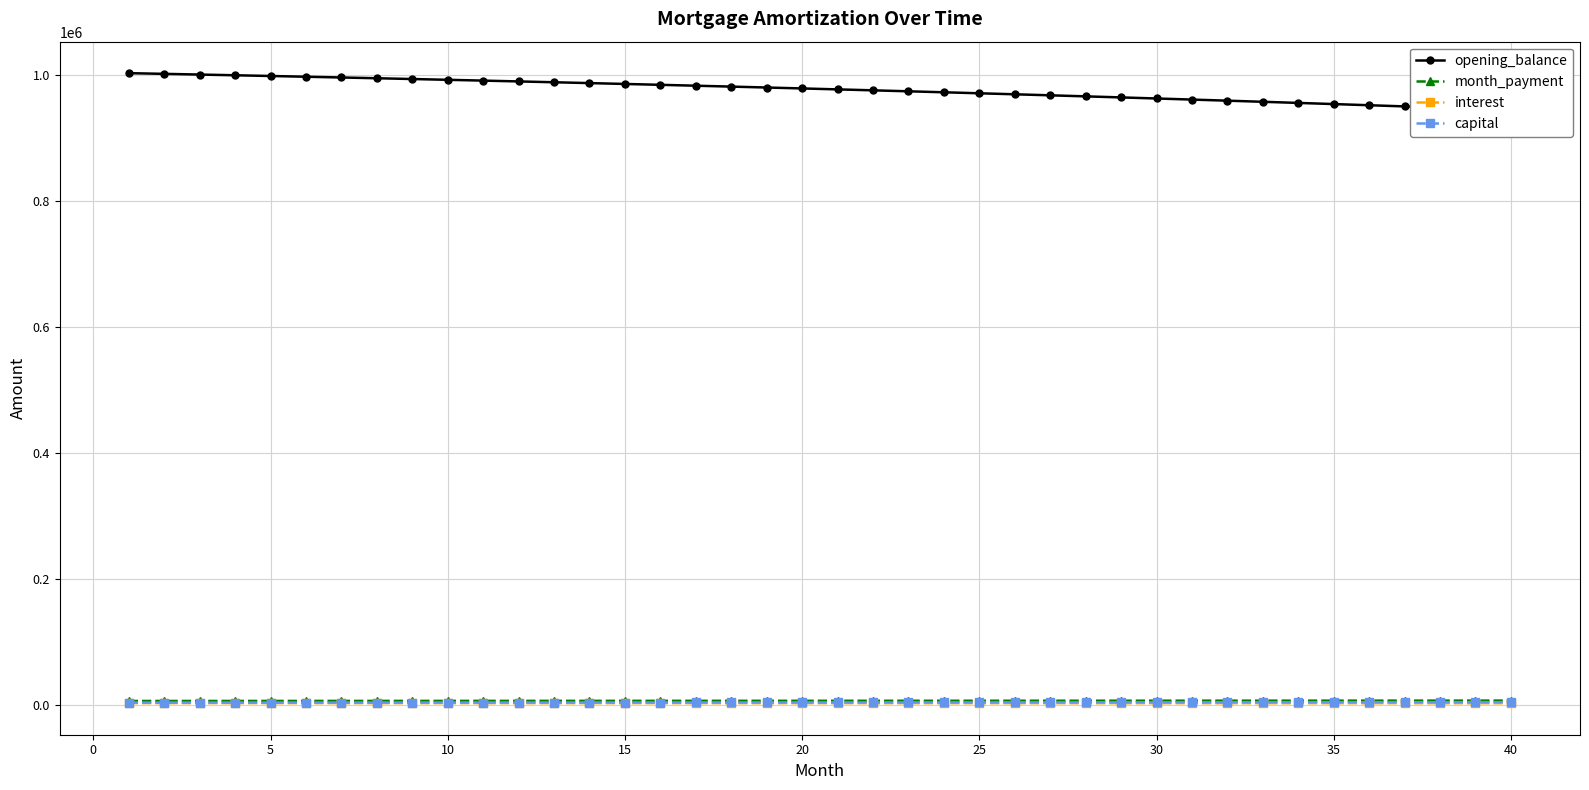

Which series has the largest range (max minus min)?

opening_balance